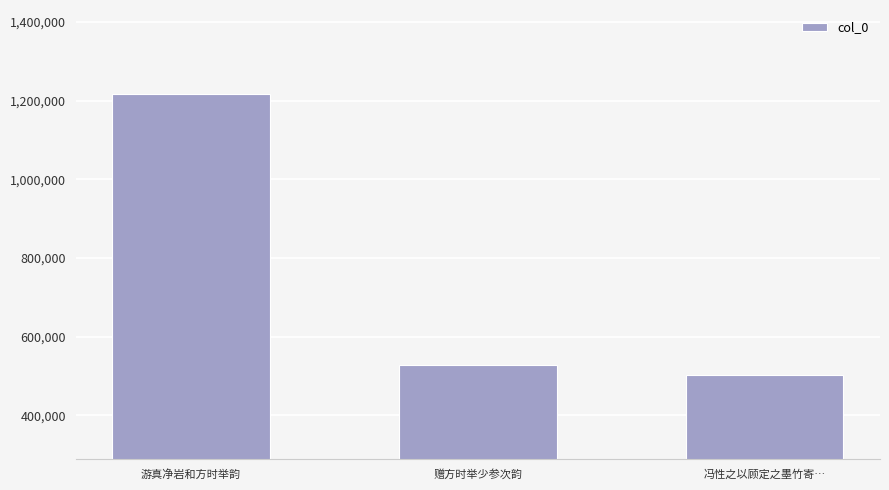

List the labels in order of value, smallest first.

冯性之以顾定之墨竹寄…, 赠方时举少参次韵, 游真净岩和方时举韵